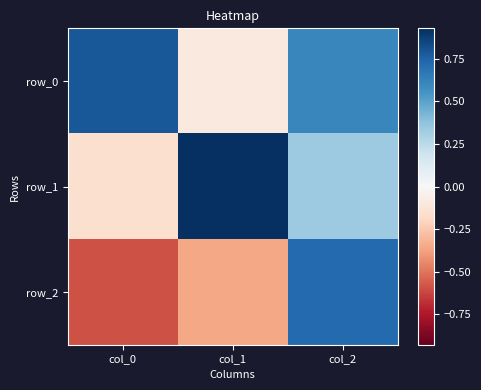

At which label is row_0 closest to 0?

col_1